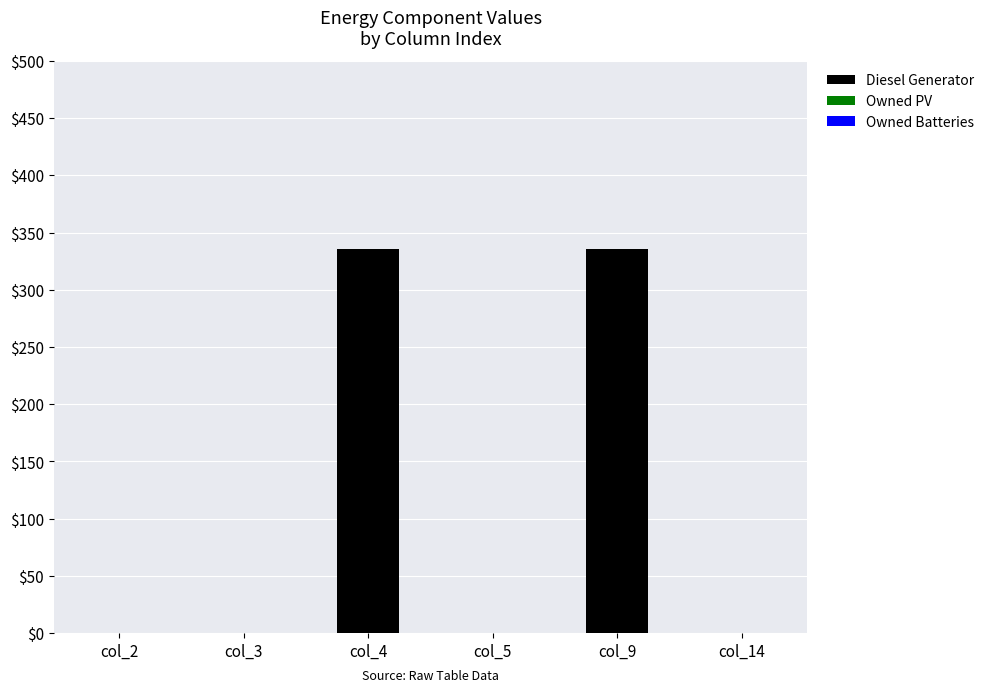

What is the greatest value displayed?

336